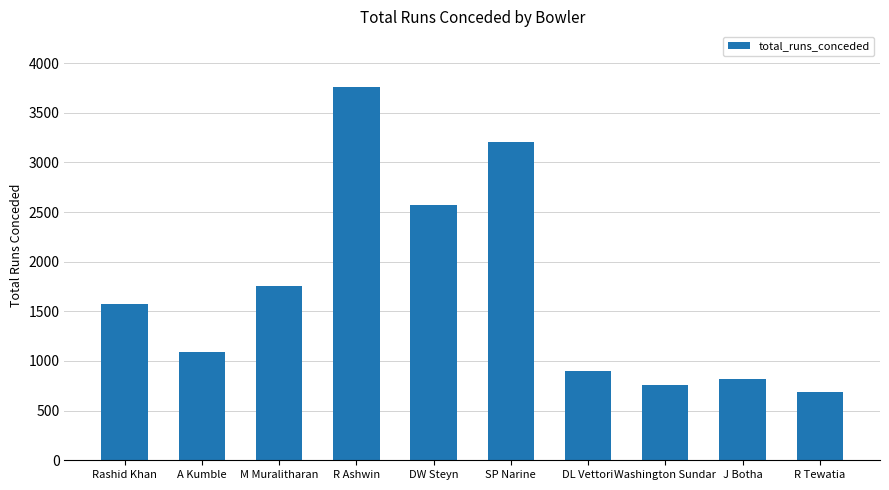

Reading left to right, transcribe all the data shown in this chart.

1573	1089	1755	3756	2568	3208	894	758	818	684